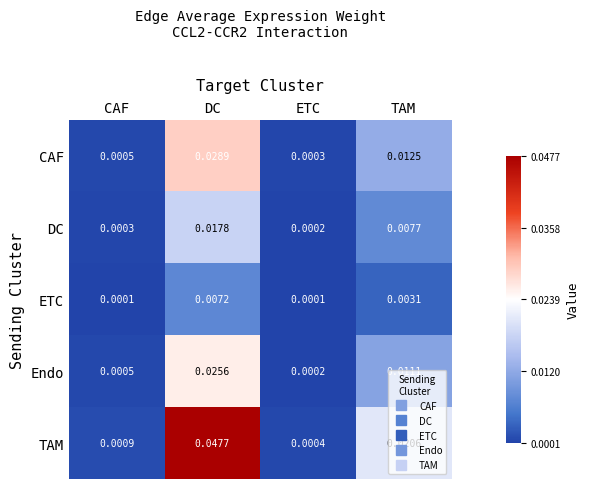

At how many categories does at least one series exceed 0?

4